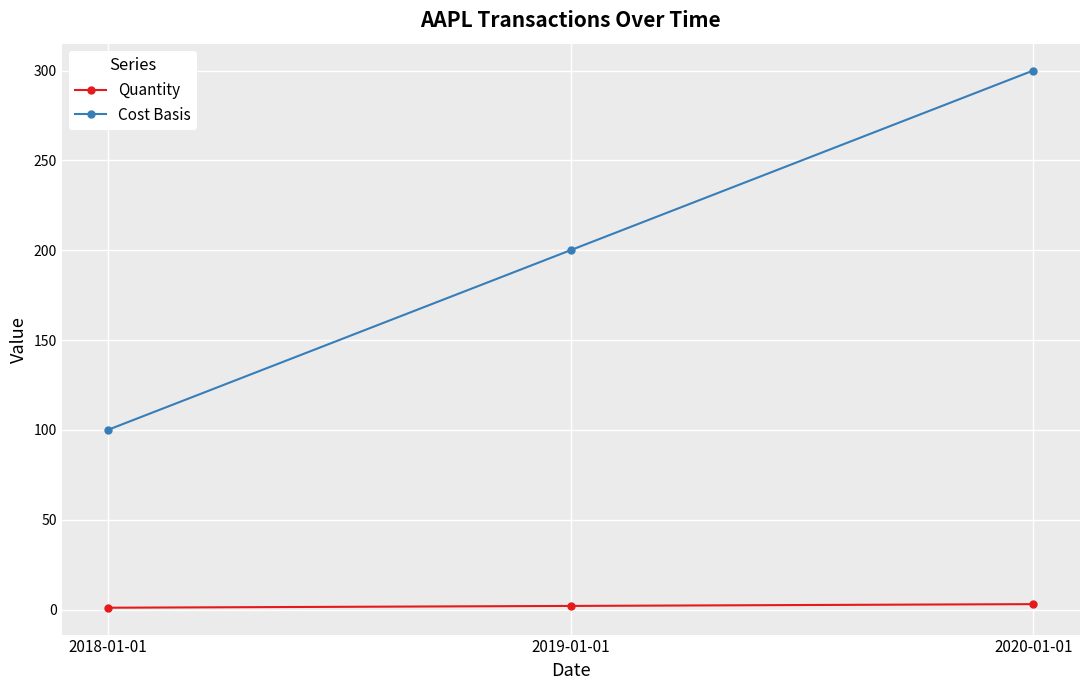

What is the average value of the Quantity series?

2